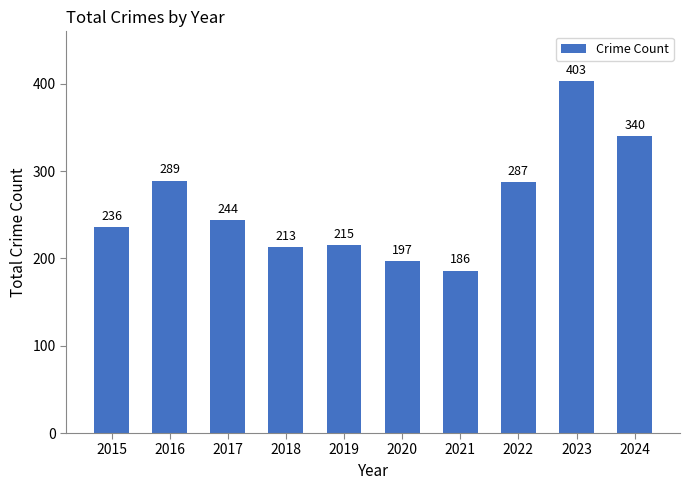

What is the approximate value at 2016, to the nearest 50?

300